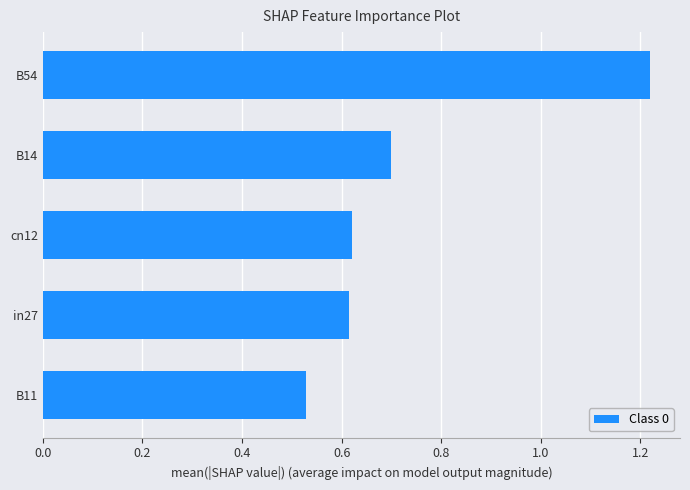

What is the sum of all values?

3.7